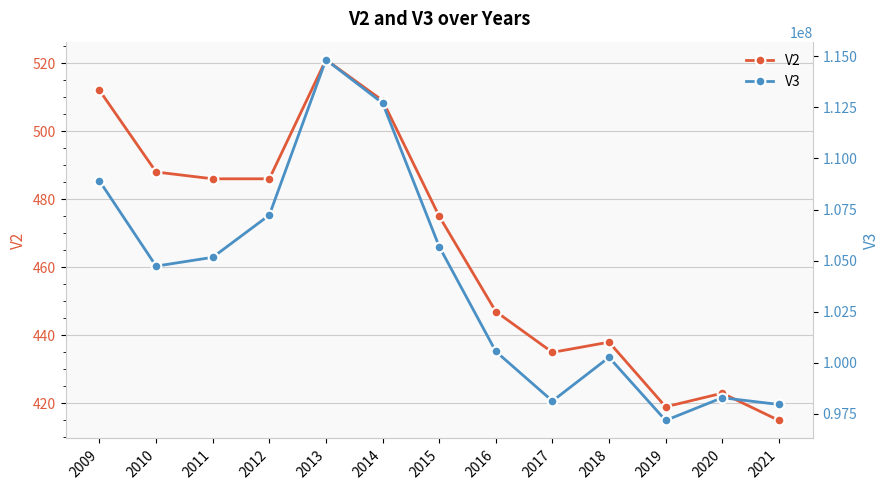

What is the sum of the V2 values at 2017 and 2016?

882